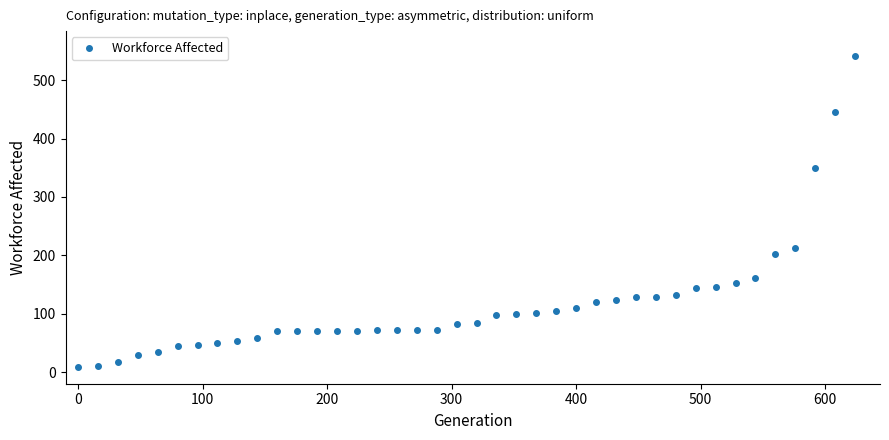

What is the greatest value displayed?

541